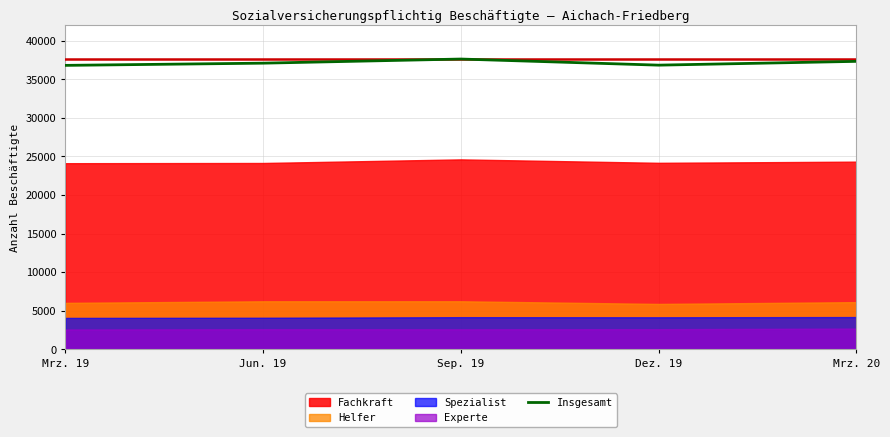

Where does the data first go above 37086?

Sep. 19